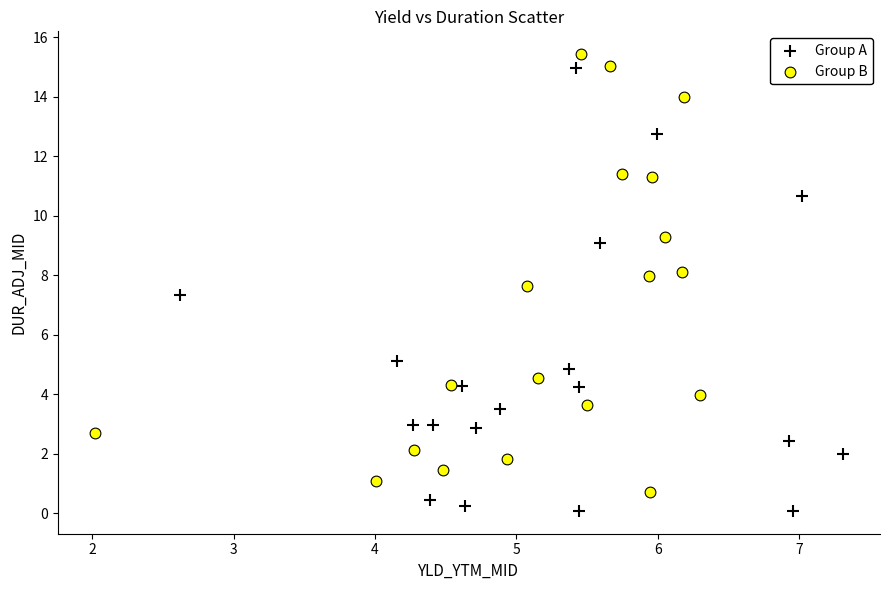

What are all the series names shown in the legend?

Group A, Group B